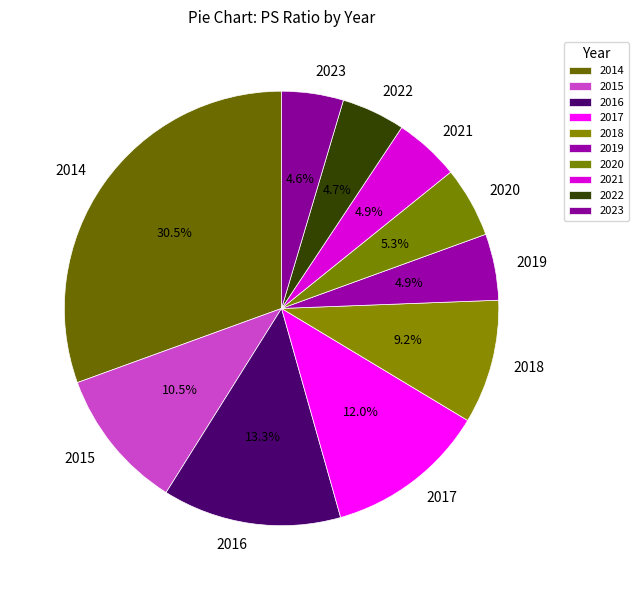

How many slices are in this pie chart?

10